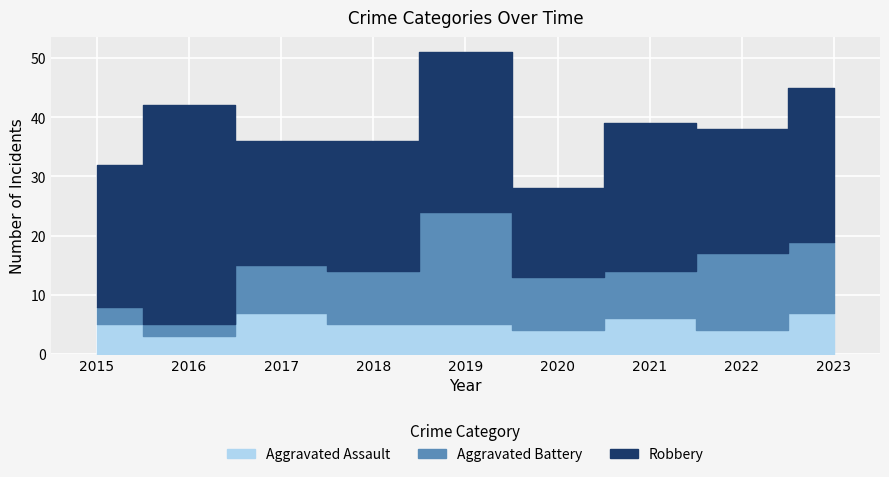

How many distinct data groups are displayed?

3